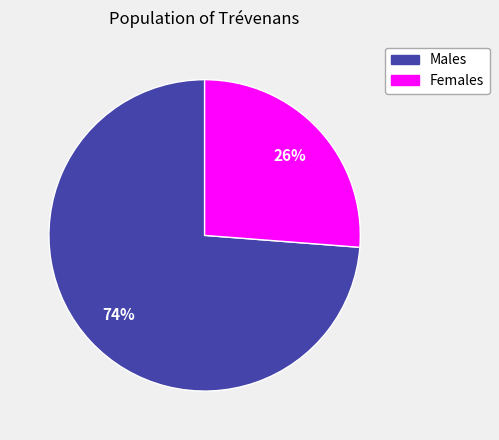

Is there a majority slice in this chart?

Yes